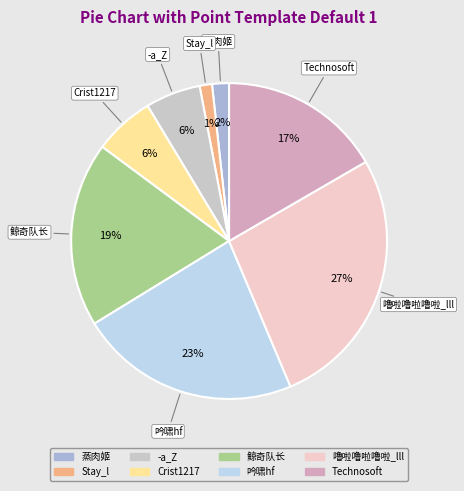

Is it true that 噜啦噜啦噜啦_lll is 39% of the pie?

False